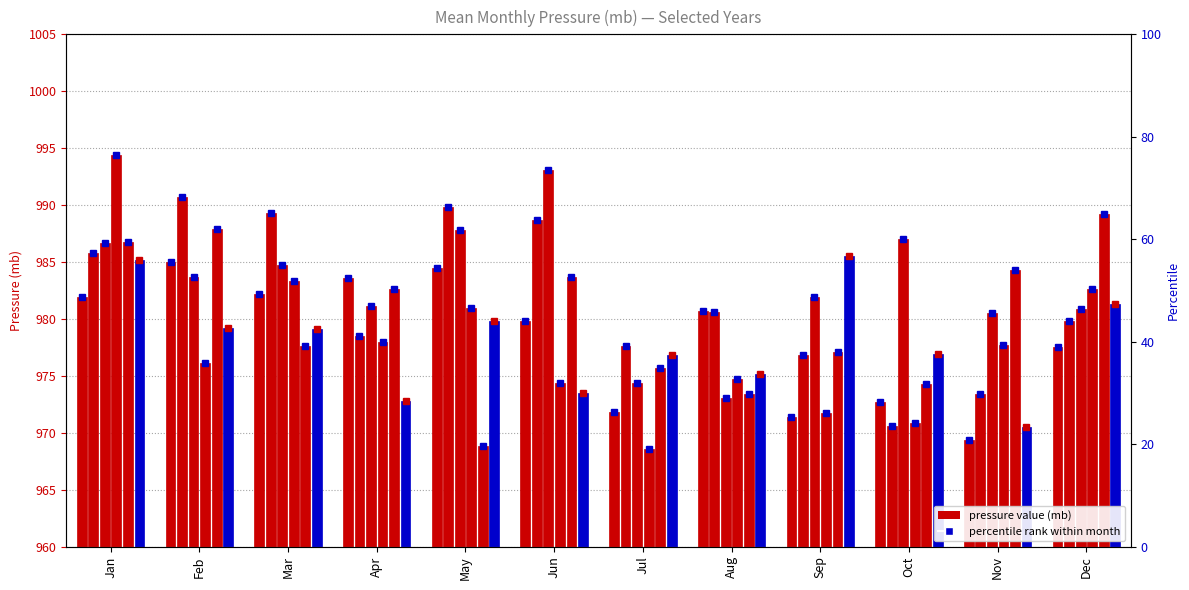

At which label does 1985 first exceed 20?

Jan